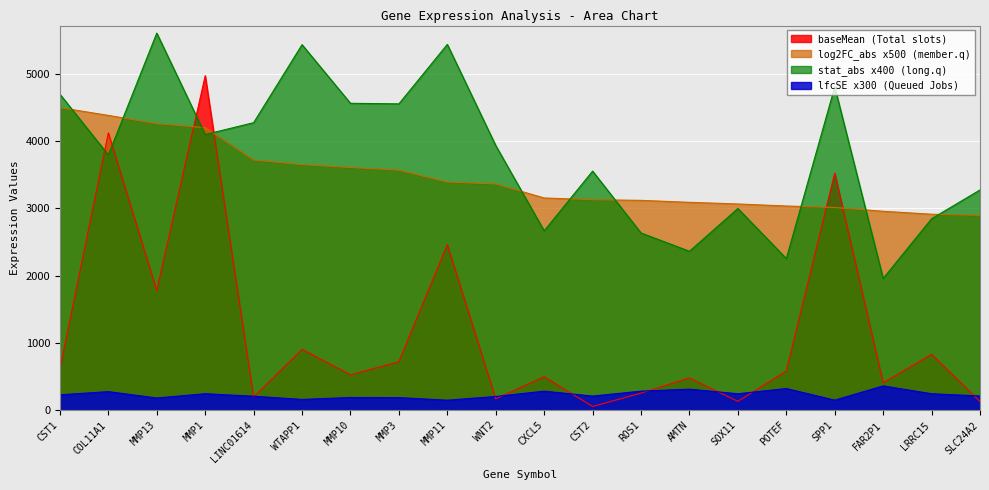

Does the chart display data point markers on the line(s)?

No